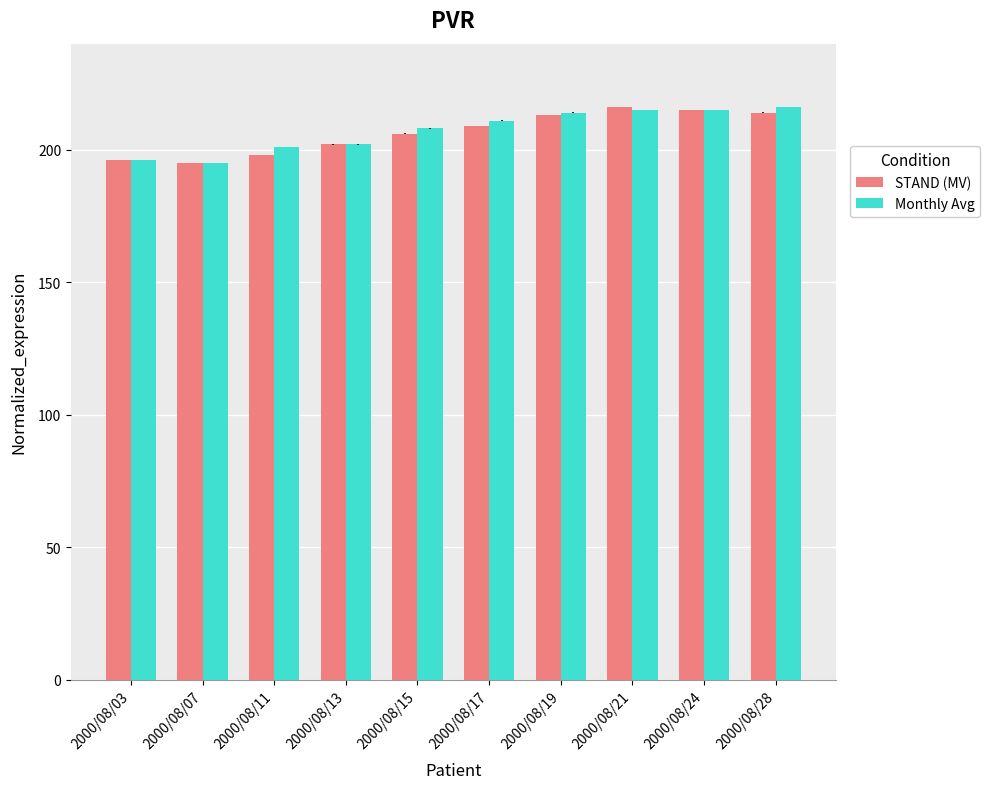

At which label is STAND (MV) closest to 205?

2000/08/15